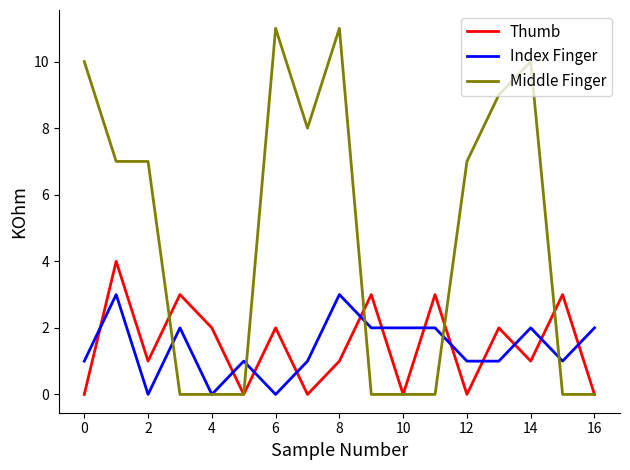

Which series has the largest total across all categories?

Middle Finger